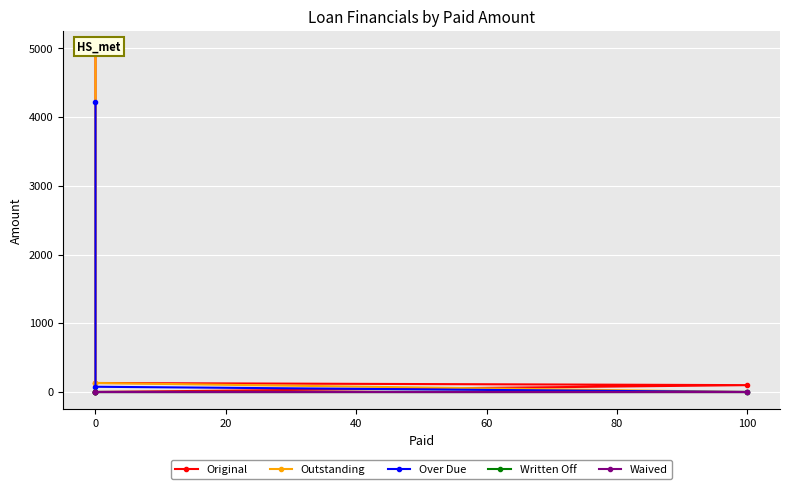

True or false: Original and Outstanding cross at least once.

False